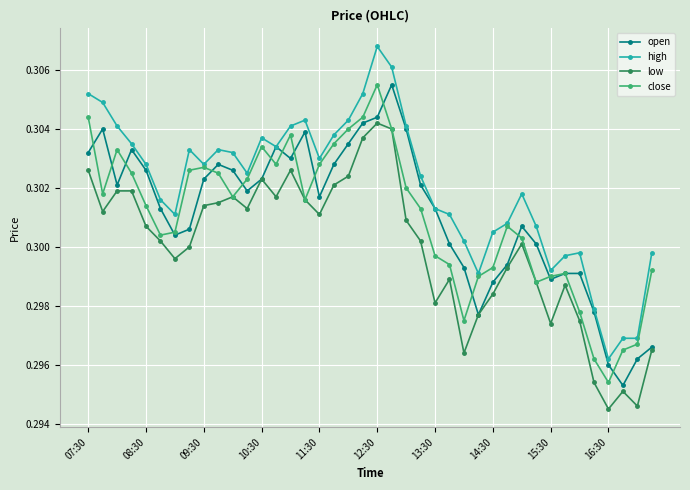

At how many categories does at least one series exceed 0?

40